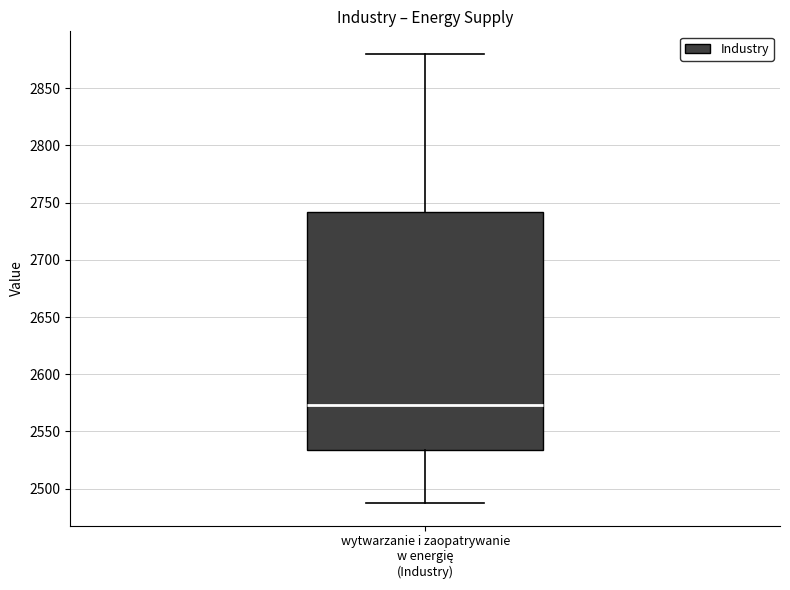

Read this box plot against the y-axis: the position of the median line, the range covered by the box, and the ends of both whiskers. The values are not printed on the chart, so give them approximately, as read against the axis.

median 2575, box 2535 to 2740, whiskers 2485 to 2880